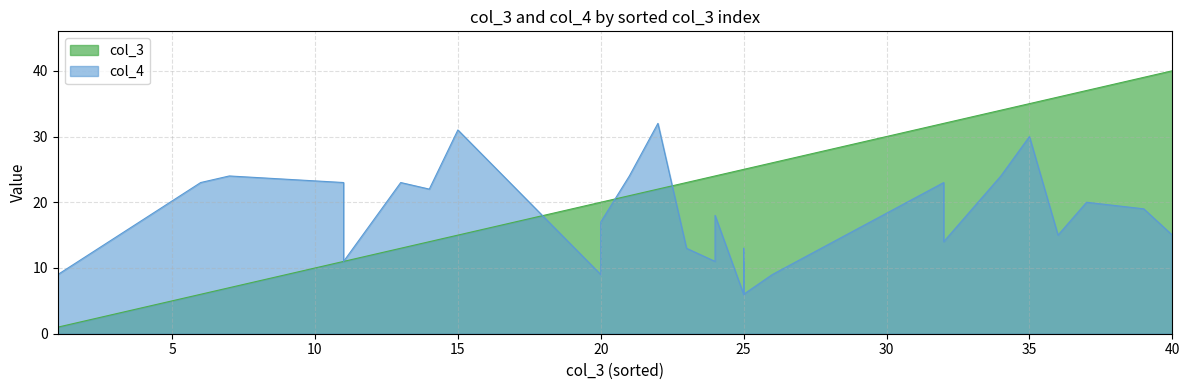

Between 17 and 5, which is larger?

17